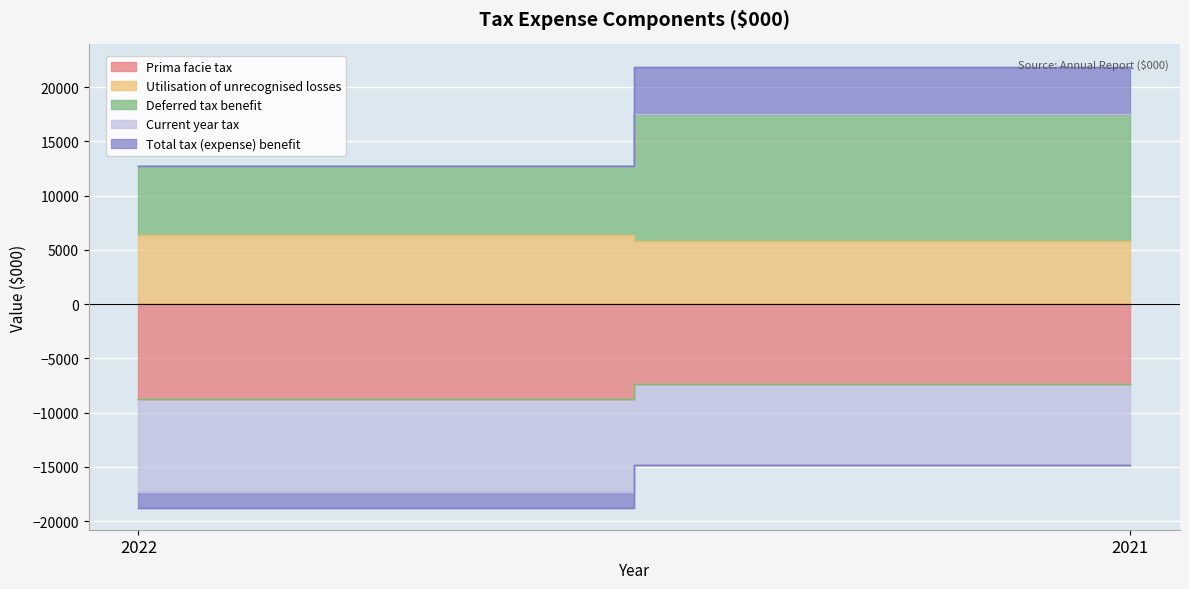

True or false: Prima facie tax has a value of -9657 at 2021.

False